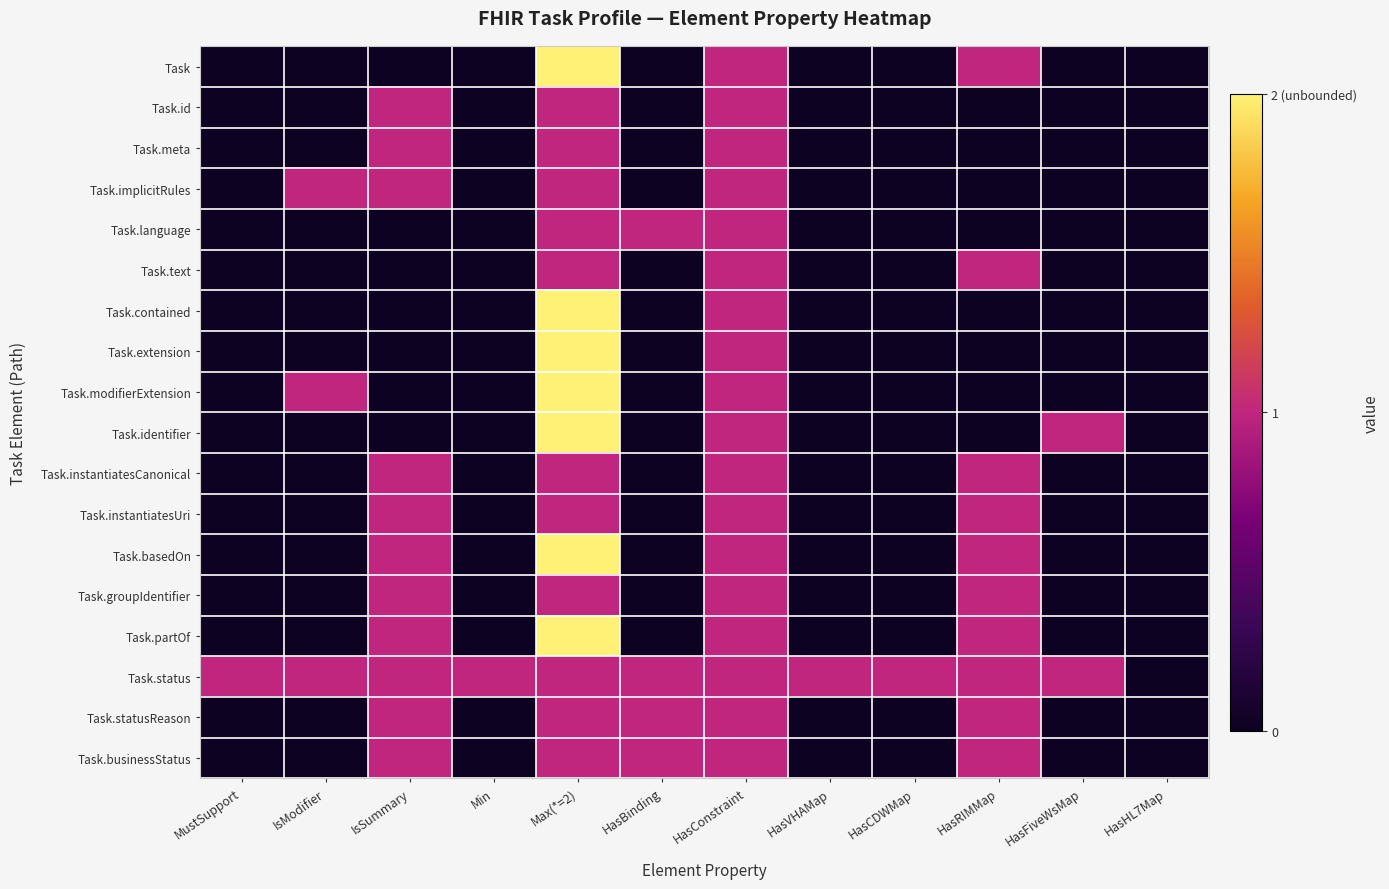

What is the maximum value shown in the chart?

2